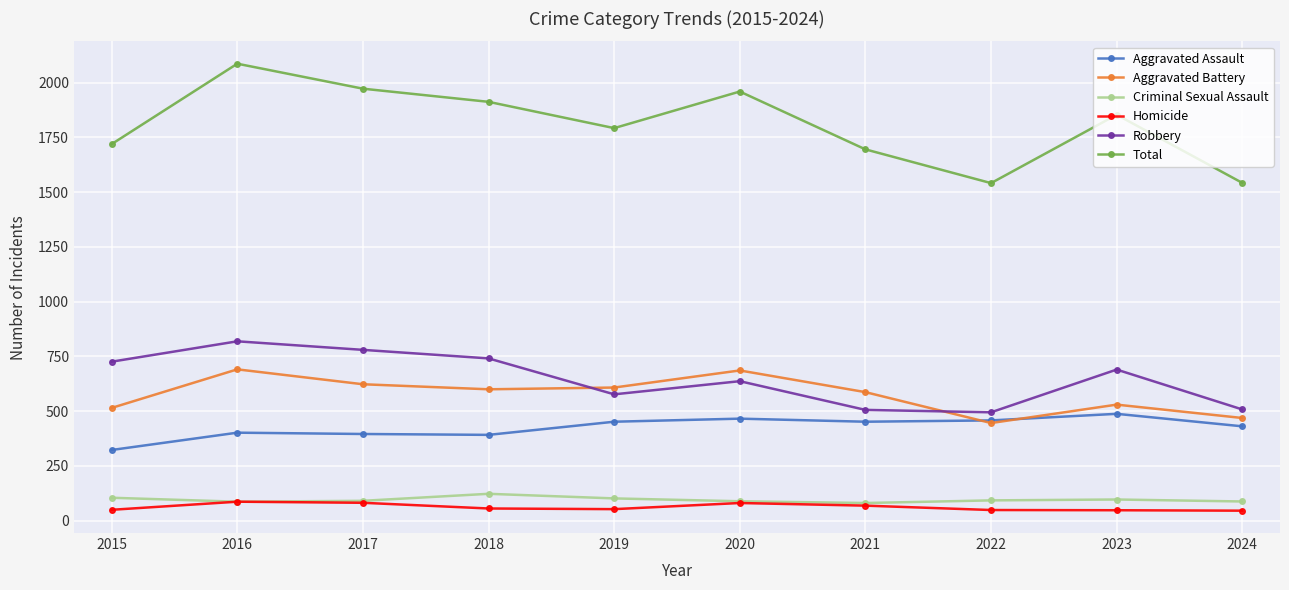

Which series has the largest total across all categories?

Total